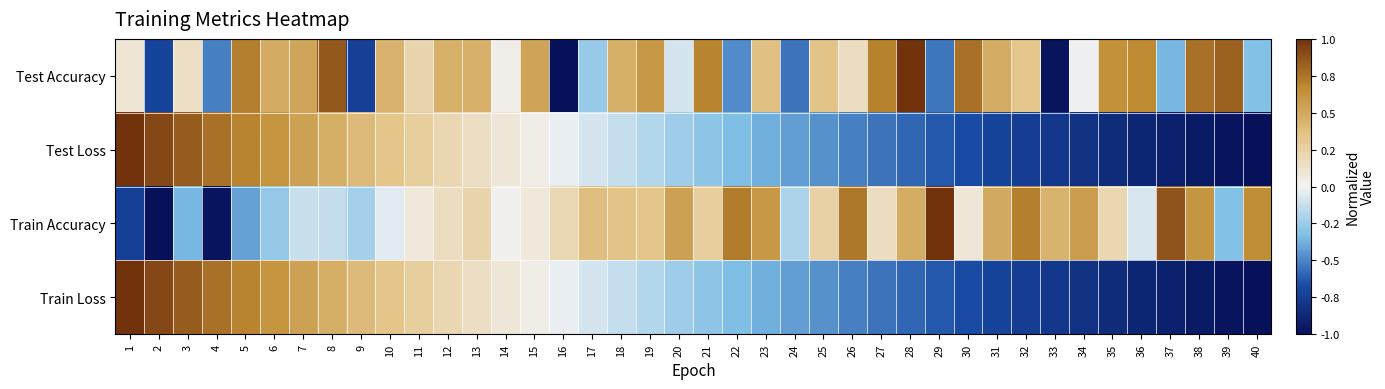

Rank the series at 9 from highest to lowest value.

Test Loss, Train Loss, Train Accuracy, Test Accuracy